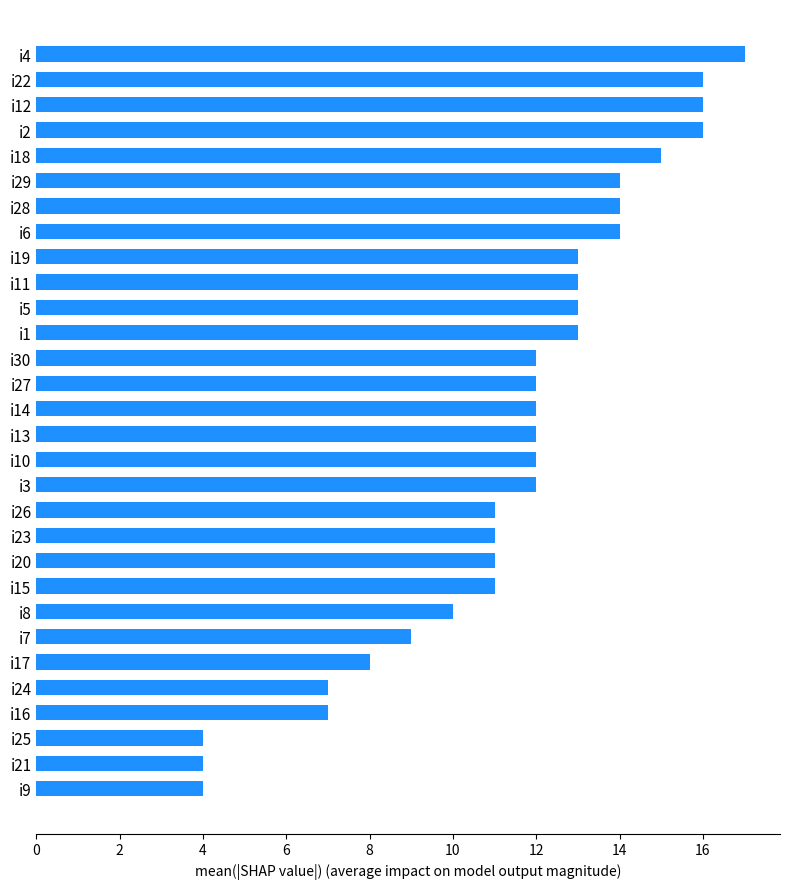

At which category does the chart reach its peak across all series?

i4